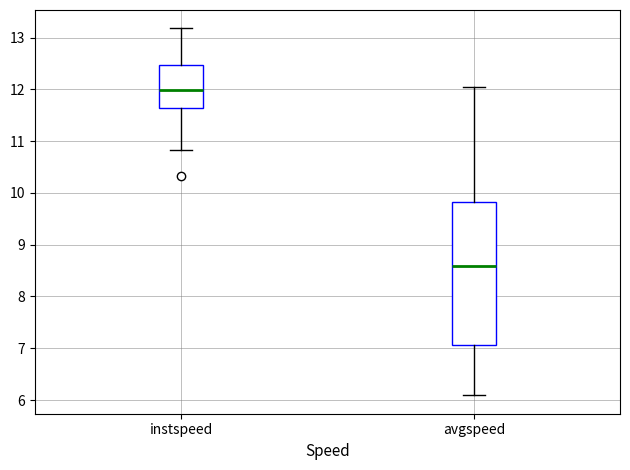

Reading left to right, read every box against the y-axis: the position of its median line, the range the box covers, and the ends of its whiskers. The values are not printed on the chart, so give them approximately, as read against the axis.

instspeed: median 12.0, box 11.6 to 12.5, whiskers 10.8 to 13.2
avgspeed: median 8.6, box 7.1 to 9.8, whiskers 6.1 to 12.0